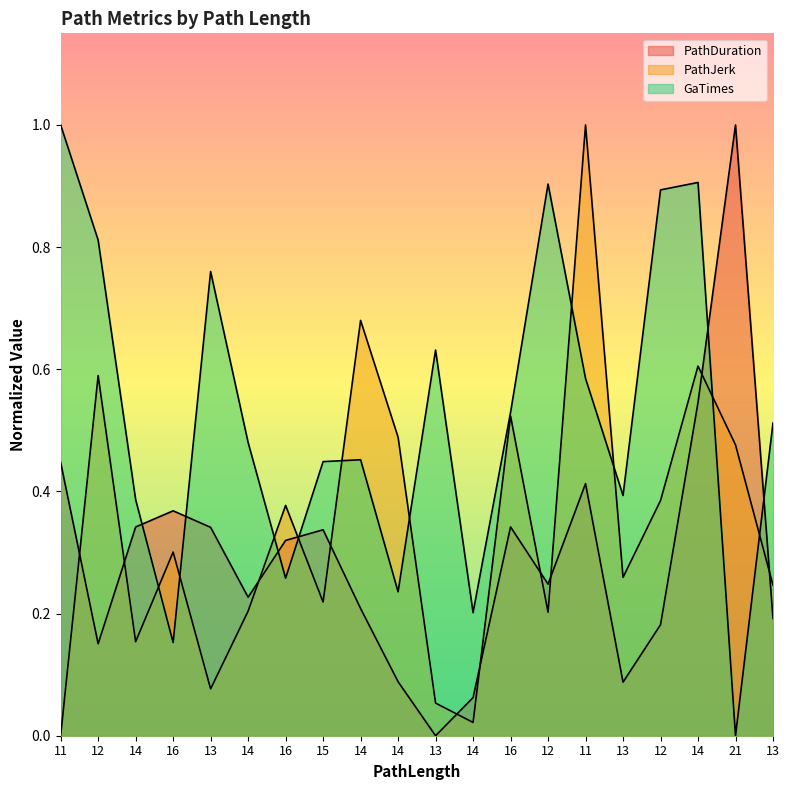

At which category is the sum across all series the highest?

14